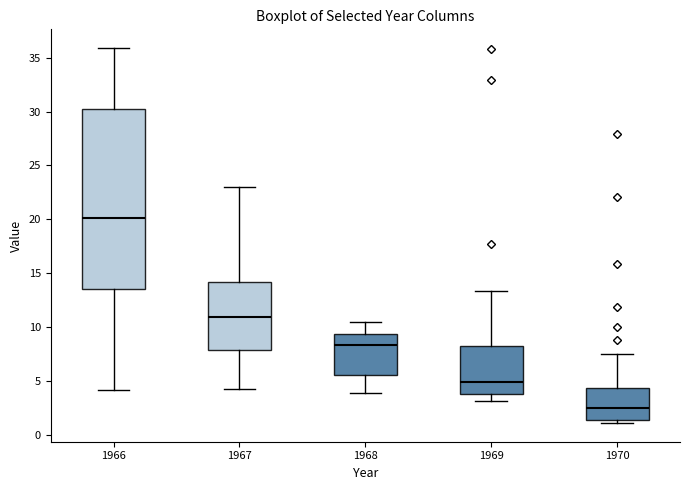

Reading left to right, read every box against the y-axis: the position of its median line, the range the box covers, and the ends of its whiskers. The values are not printed on the chart, so give them approximately, as read against the axis.

1966: median 20.0, box 13.5 to 30.0, whiskers 4.0 to 36.0
1967: median 11.0, box 8.0 to 14.0, whiskers 4.0 to 23.0
1968: median 8.5, box 5.5 to 9.5, whiskers 4.0 to 10.5
1969: median 5.0, box 4.0 to 8.0, whiskers 3.0 to 13.5
1970: median 2.5, box 1.5 to 4.5, whiskers 1.0 to 7.5